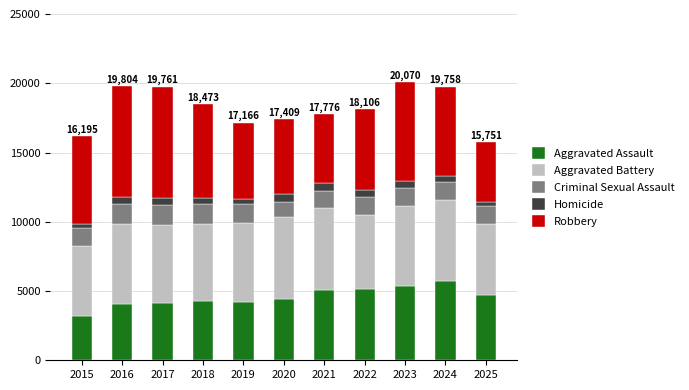

What is the total value across all series at 2022?

18106